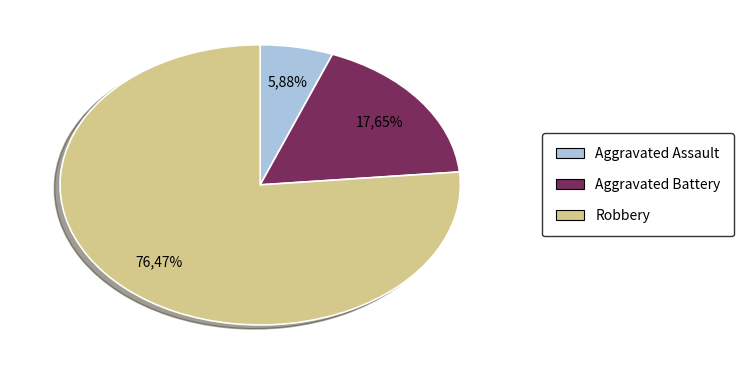

The Robbery slice represents 71% of the pie. True or false?

False